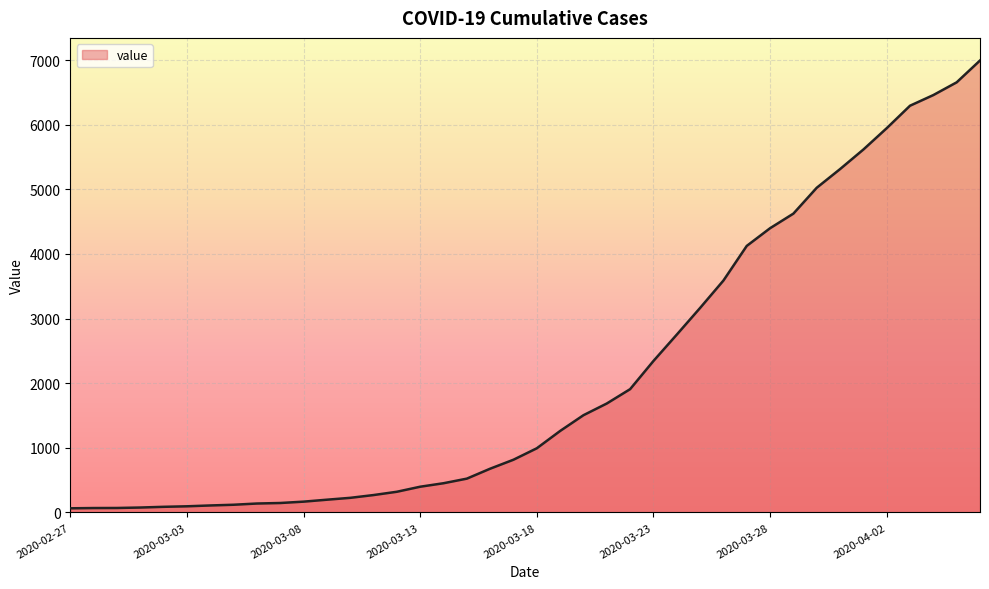

What is the greatest value displayed?

6995